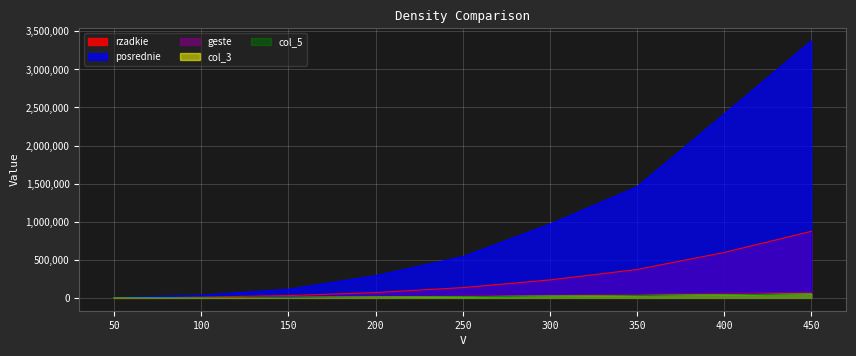

At which label is col_3 closest to 25795?

300